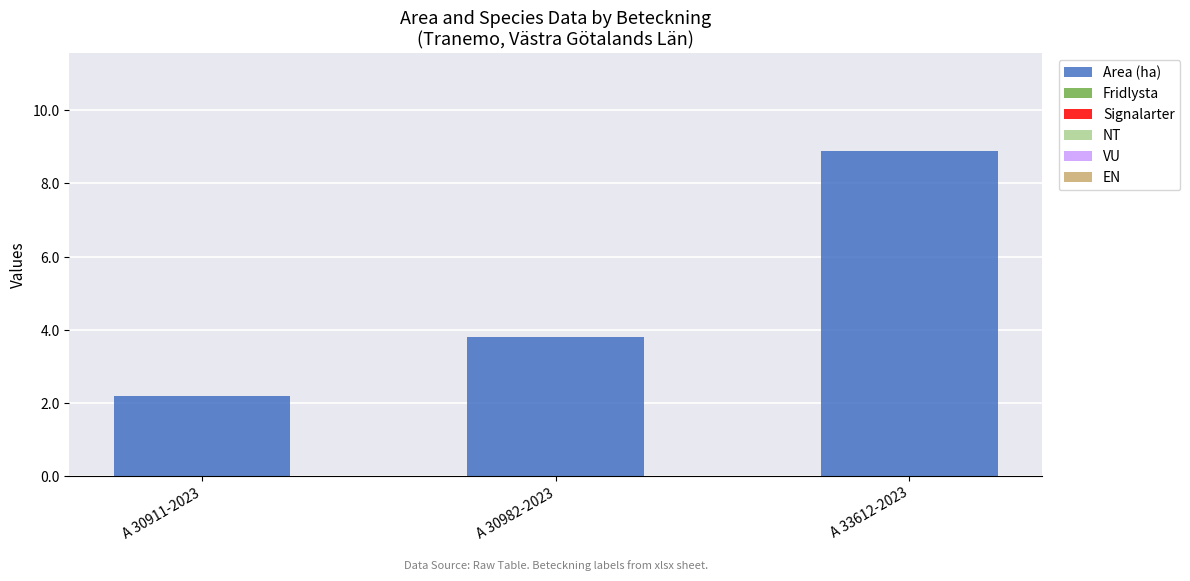

What position from the left is A 33612-2023?

3